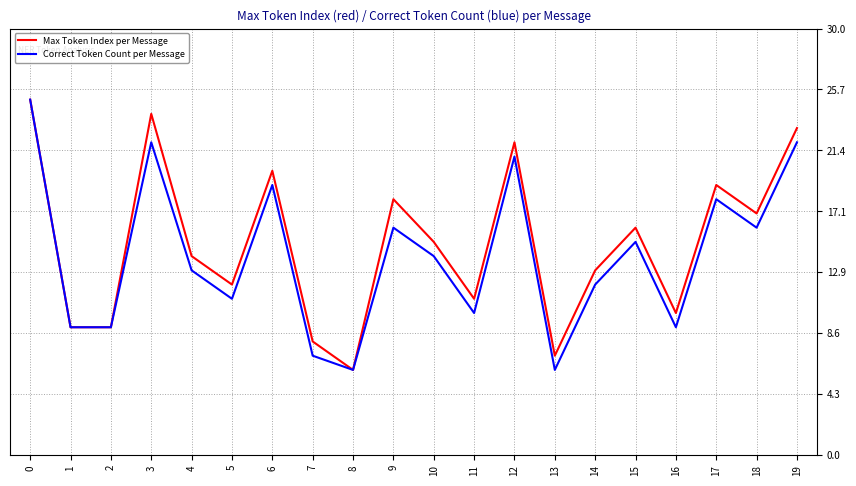

What is the maximum value for Correct Token Count per Message?

25